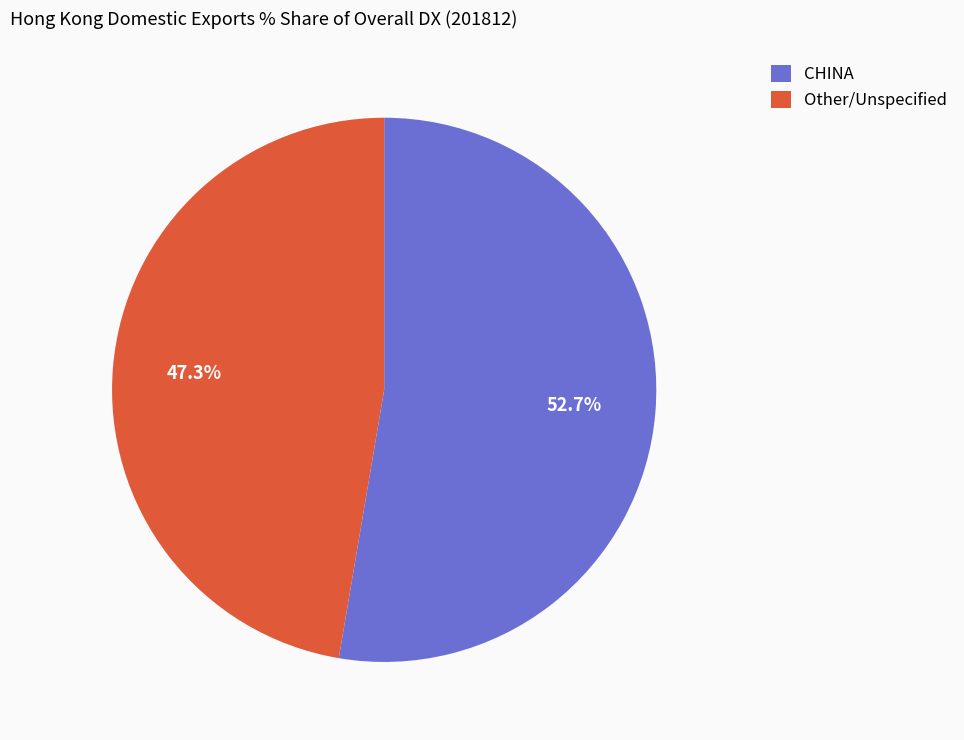

How many slices are in this pie chart?

2